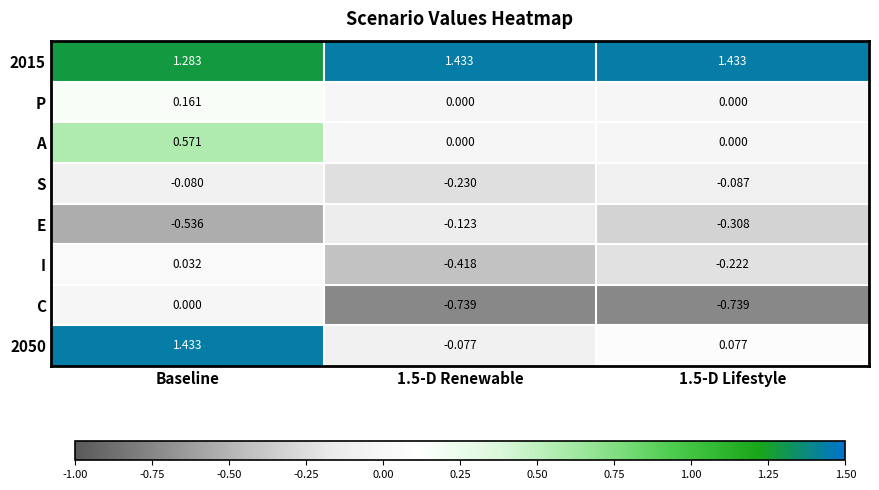

What is the total value across all series at Baseline?

2.9